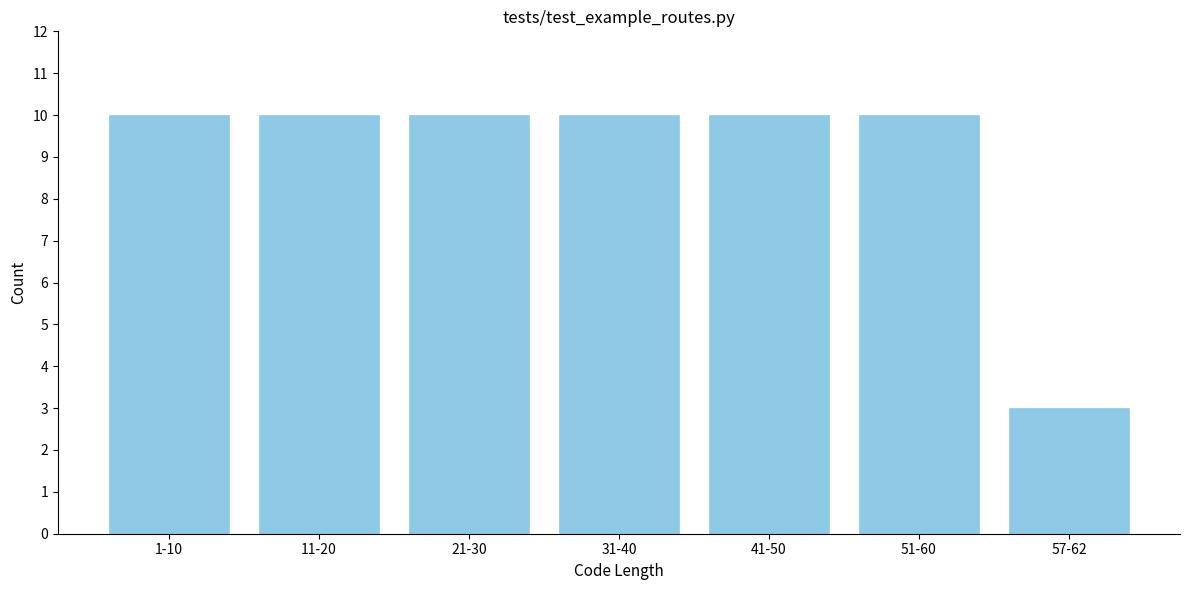

Reading right to left, transcribe all the data shown in this chart.

57-62=3	51-60=10	41-50=10	31-40=10	21-30=10	11-20=10	1-10=10